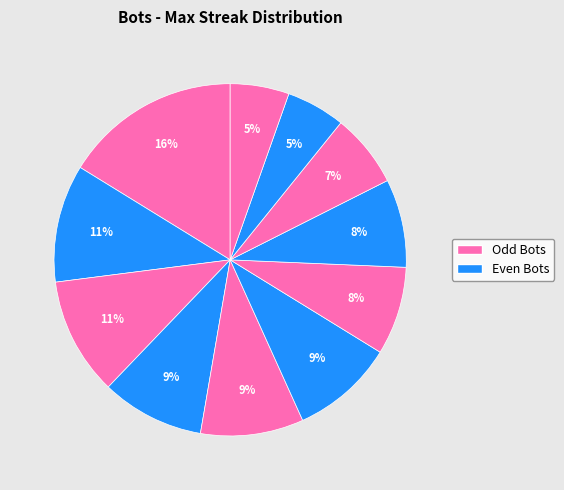

Rank the categories by value from highest to lowest.

Bot 10, Bot 9, Bot 2, Bot 8, Bot 4, Bot 3, Bot 5, Bot 0, Bot 6, Bot 7, Bot 1